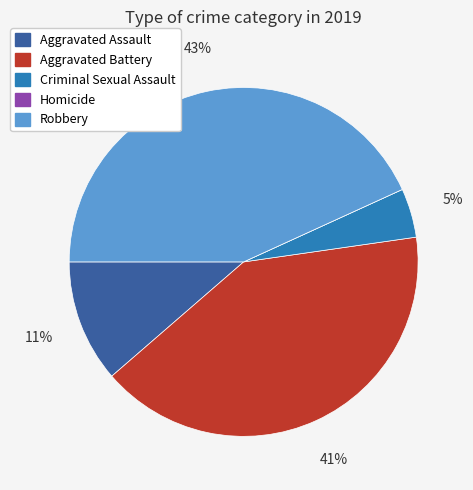

Do Aggravated Battery and Criminal Sexual Assault together represent more than half of the pie?

No